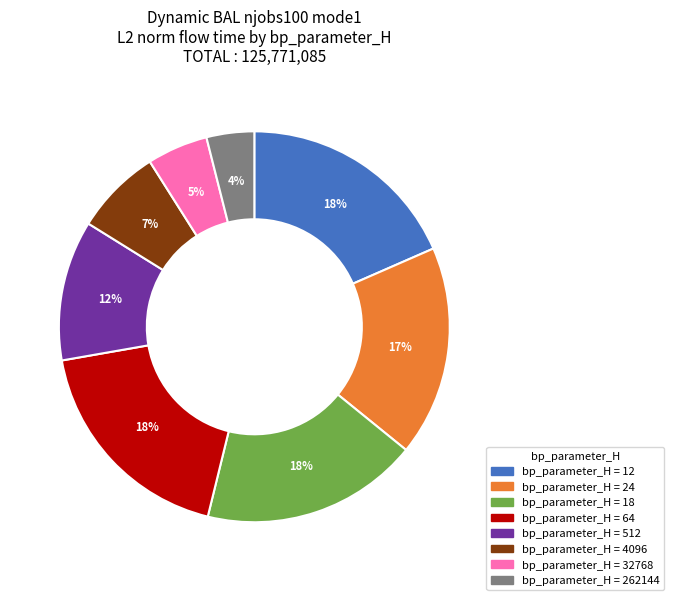

How many segments does this pie chart have?

8